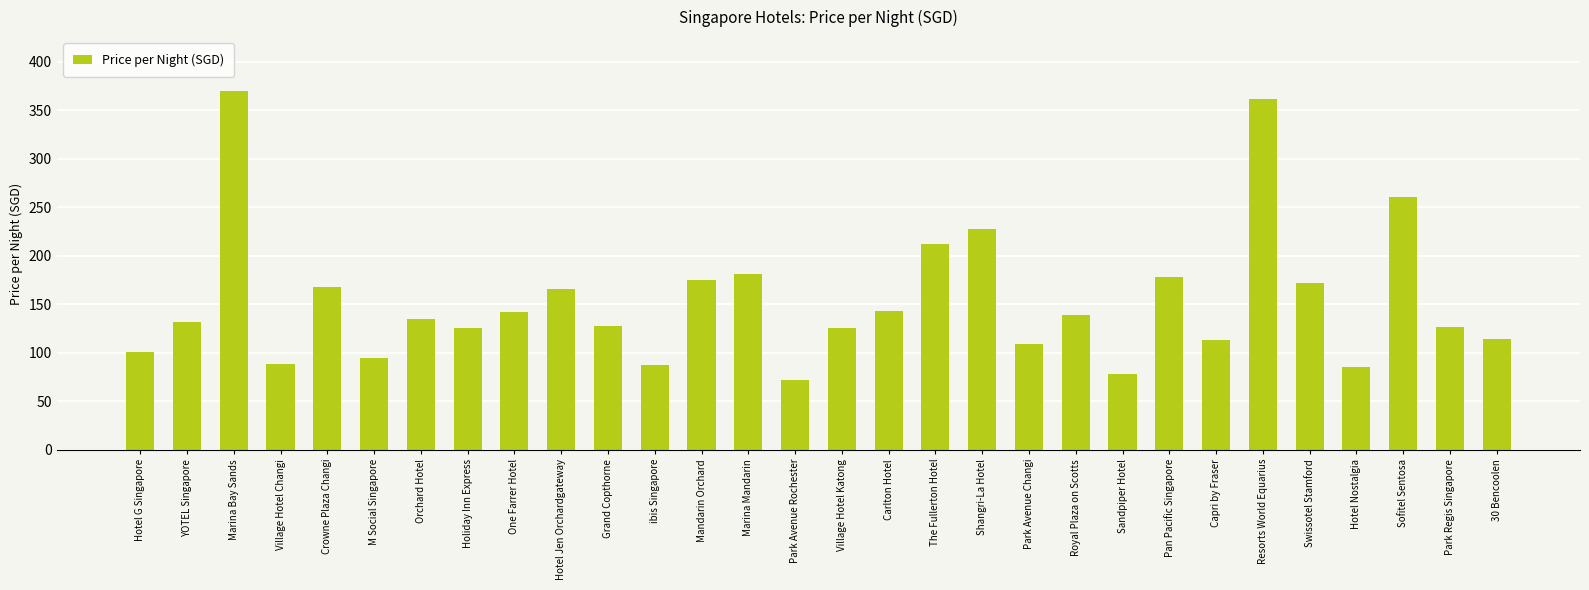

What is the average value?

154